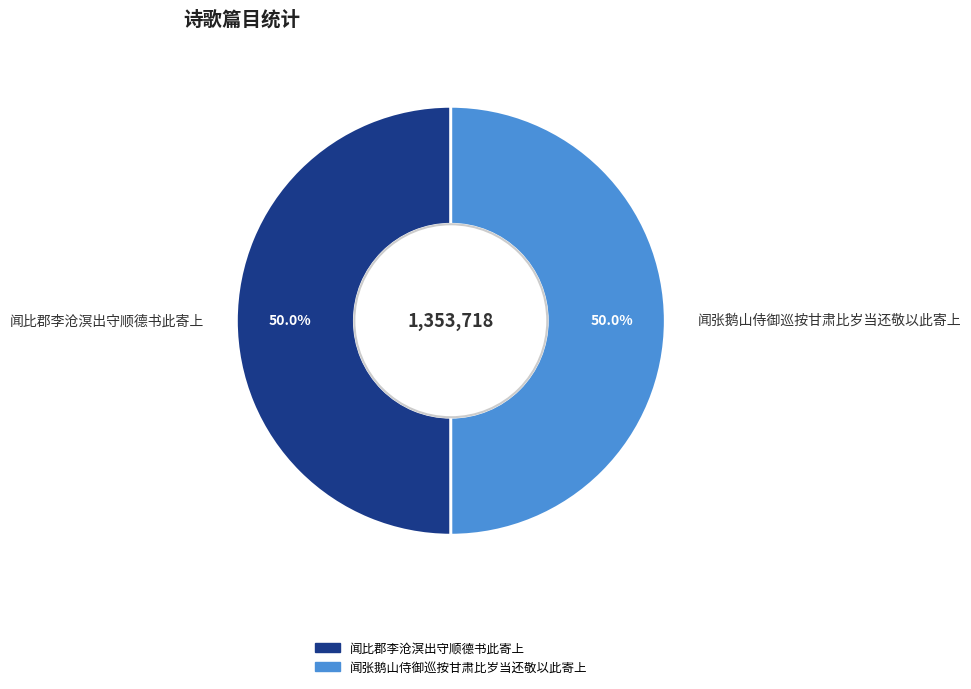

Count the number of slices in the pie.

2